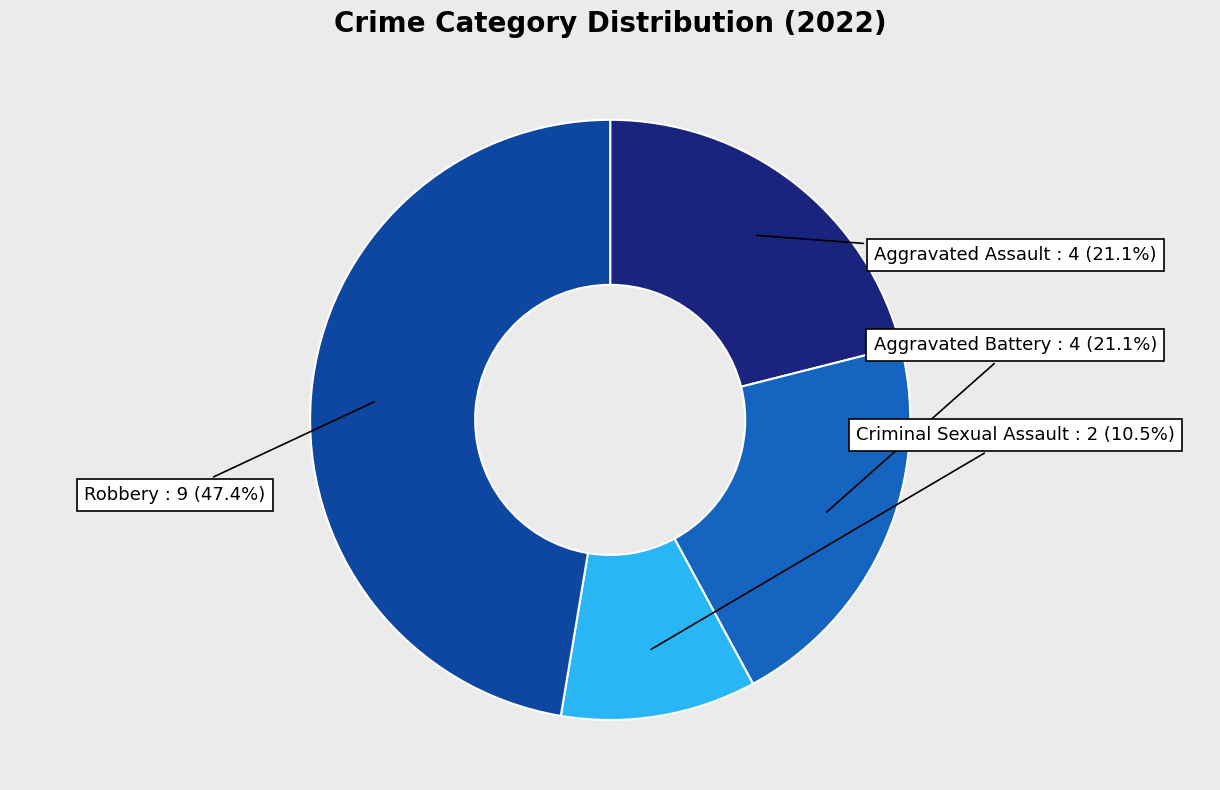

Which slice is the largest?

Robbery